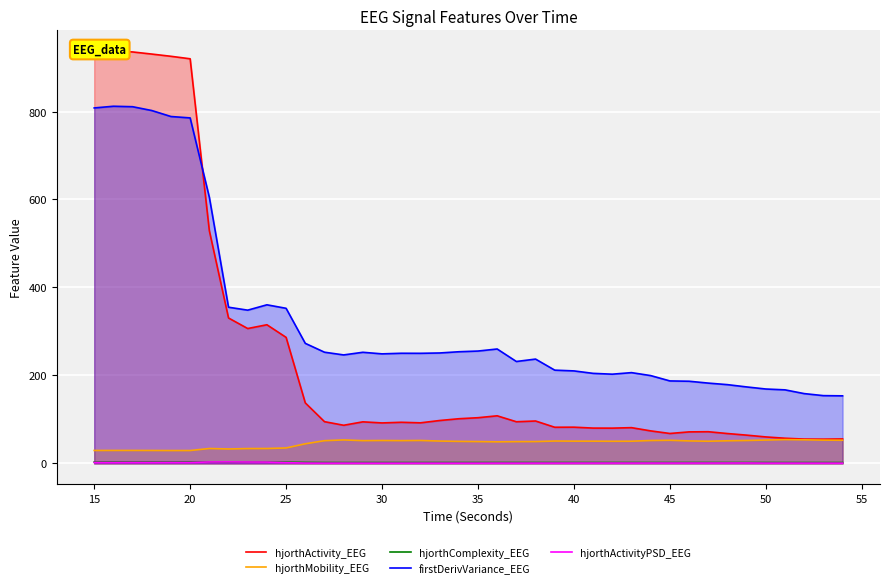

True or false: hjorthMobility_EEG has more than 0 interior local peaks.

True